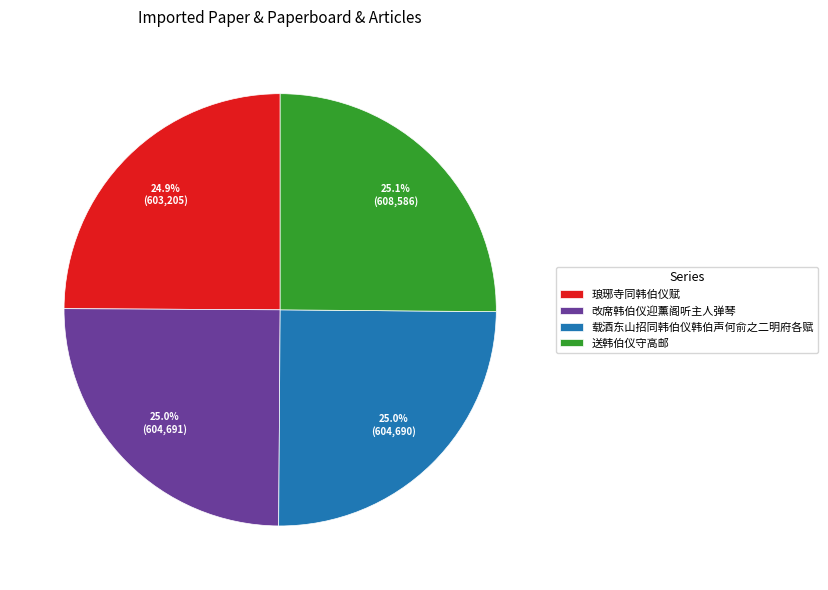

What percentage is NOT represented by 改席韩伯仪迎薰阁听主人弹琴?

75.0%